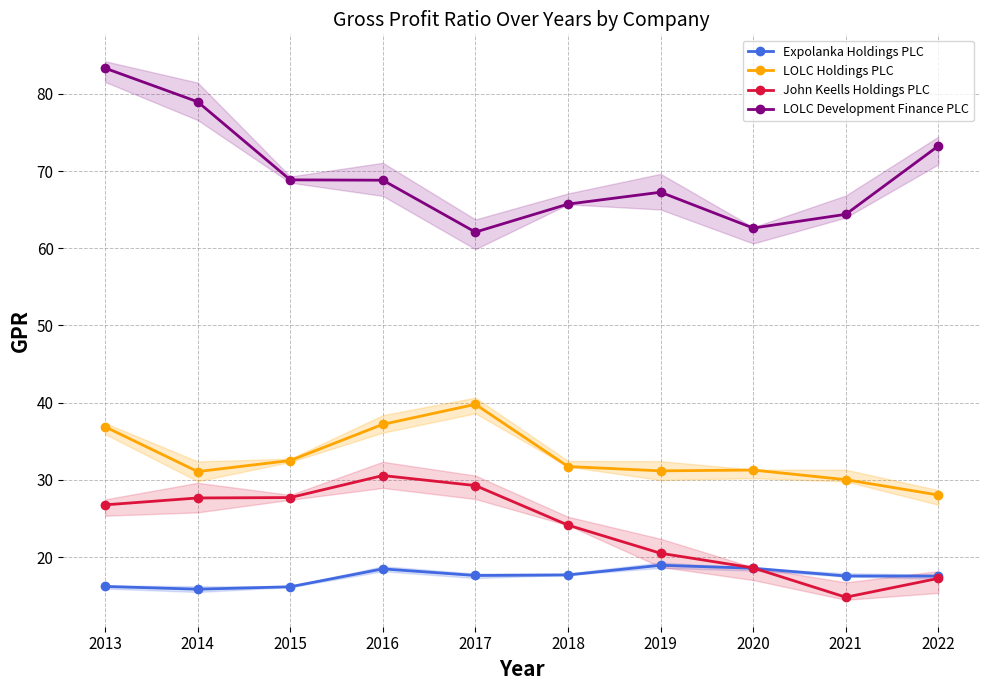

The value of LOLC Development Finance PLC at 2017 is 93.0. True or false?

False